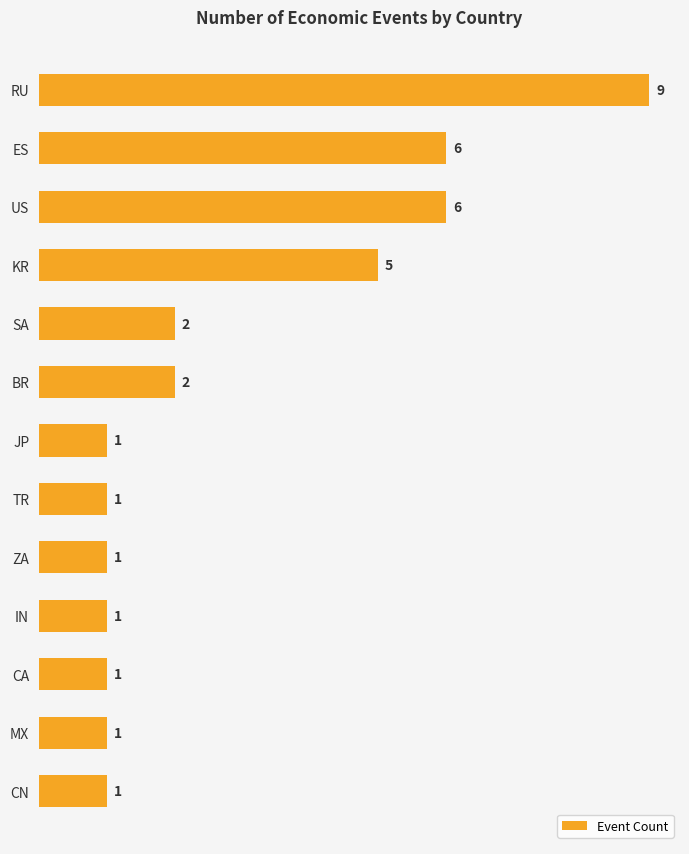

Which has a higher value, CN or SA?

SA